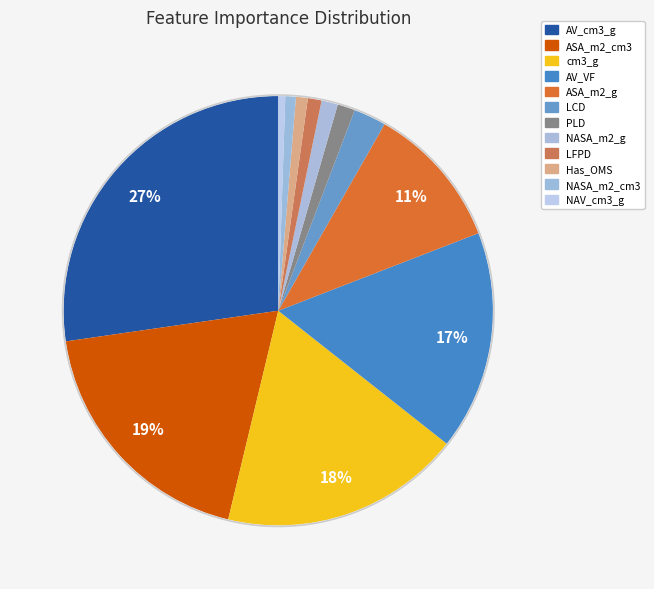

How many slices are in this pie chart?

12